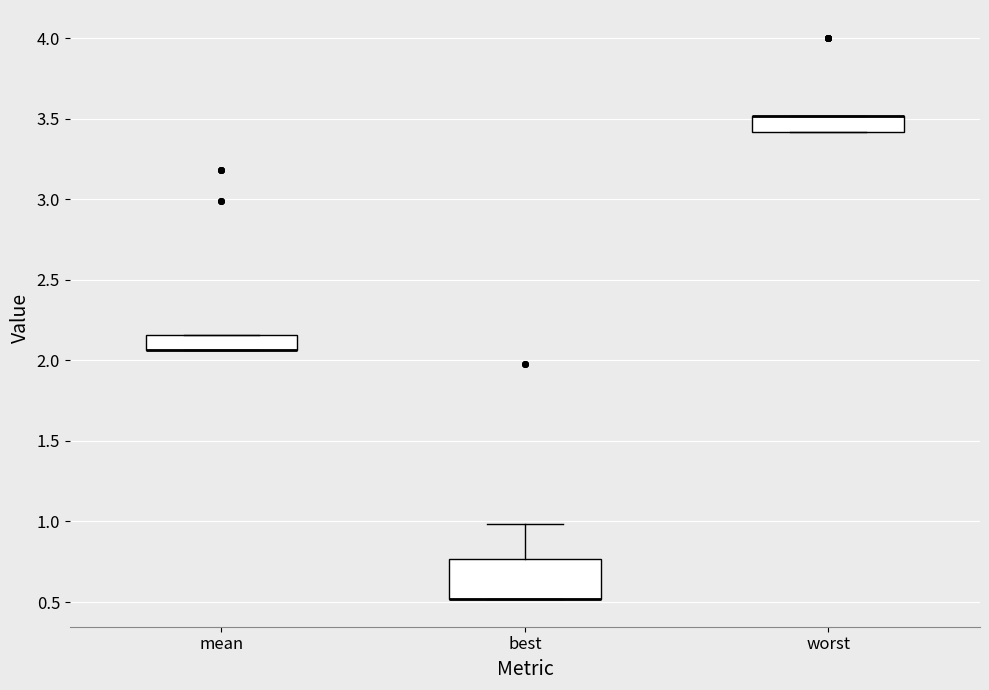

Reading left to right, read every box against the y-axis: the position of its median line, the range the box covers, and the ends of its whiskers. The values are not printed on the chart, so give them approximately, as read against the axis.

mean: median 2.05 (drawn on the box's lower edge), box 2.05 to 2.15, whiskers 2.05 to 2.15
best: median 0.50 (drawn on the box's lower edge), box 0.50 to 0.75, whiskers 0.50 to 1.00
worst: median 3.50 (drawn on the box's upper edge), box 3.40 to 3.50, whiskers 3.40 to 3.50